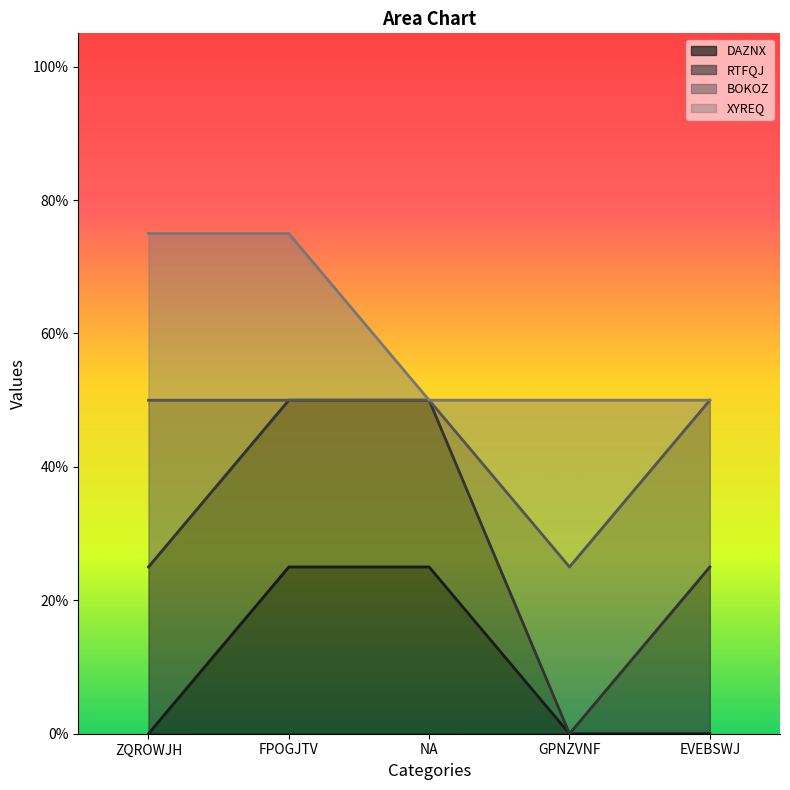

True or false: RTFQJ has a value of 0.5 at NA.

True